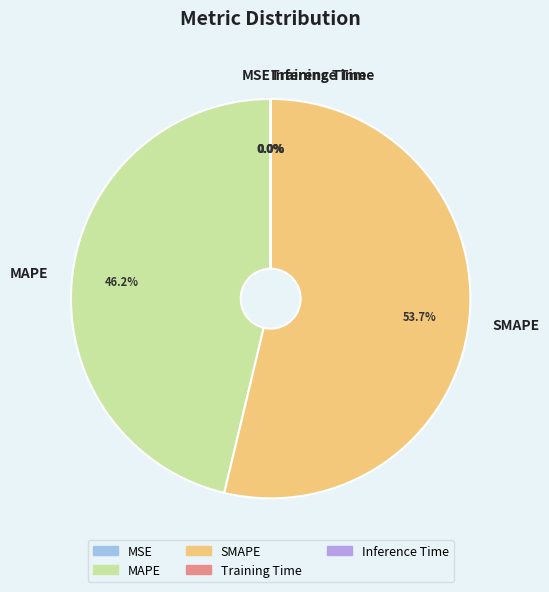

To the nearest percent, what is the combined percentage of MAPE and SMAPE?

100%